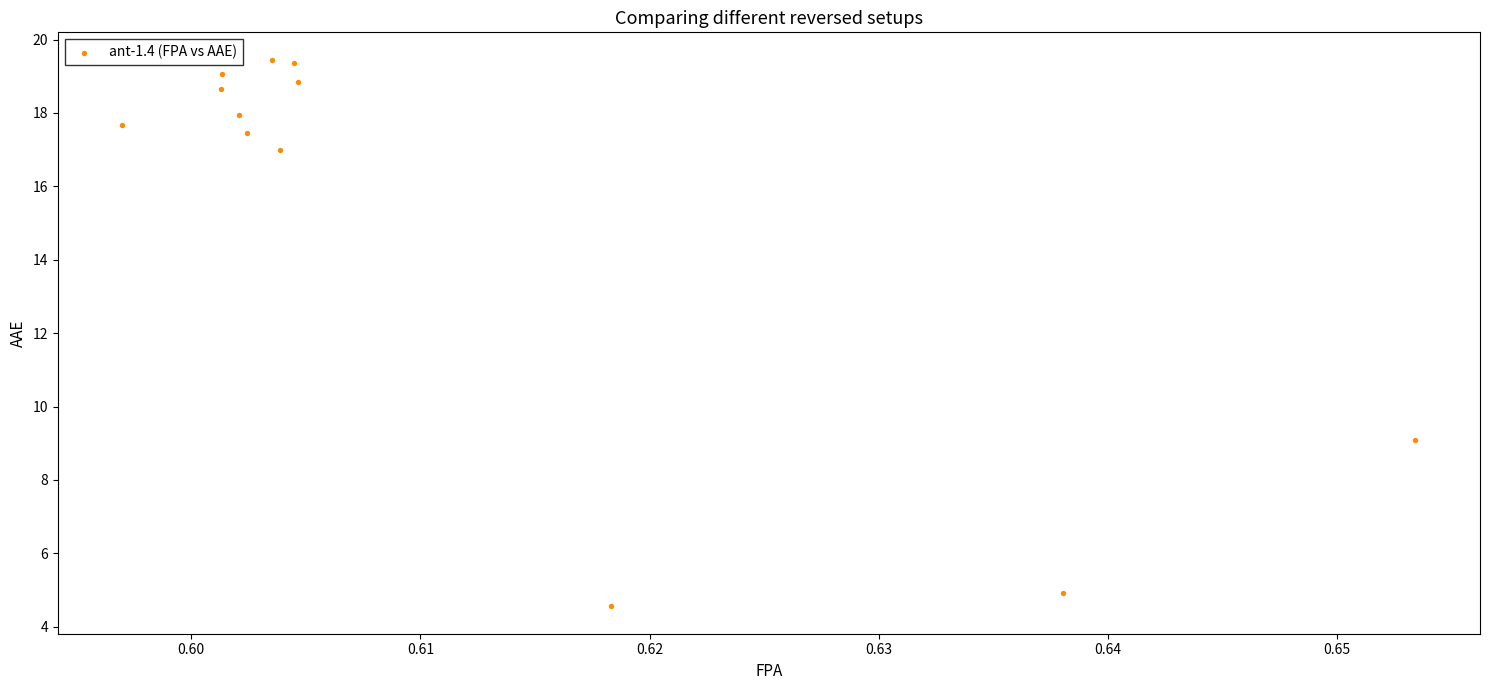

What is the average Y value?

15.3